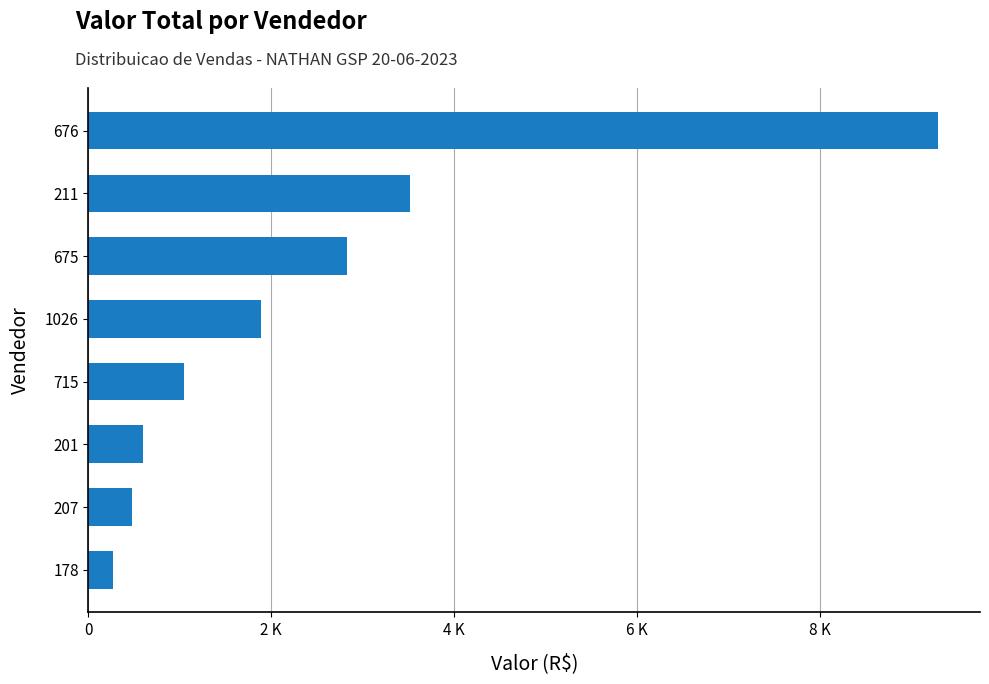

Does the chart contain any negative values?

No